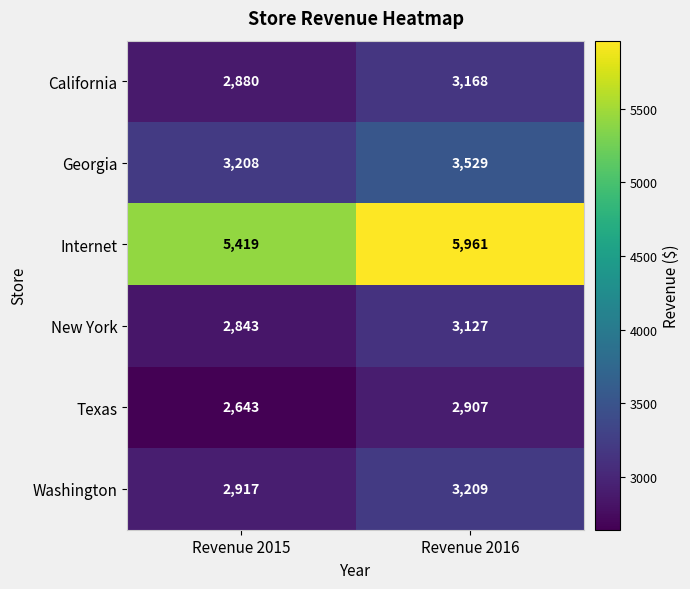

What is the difference between the maximum and minimum values in the Washington series?

292